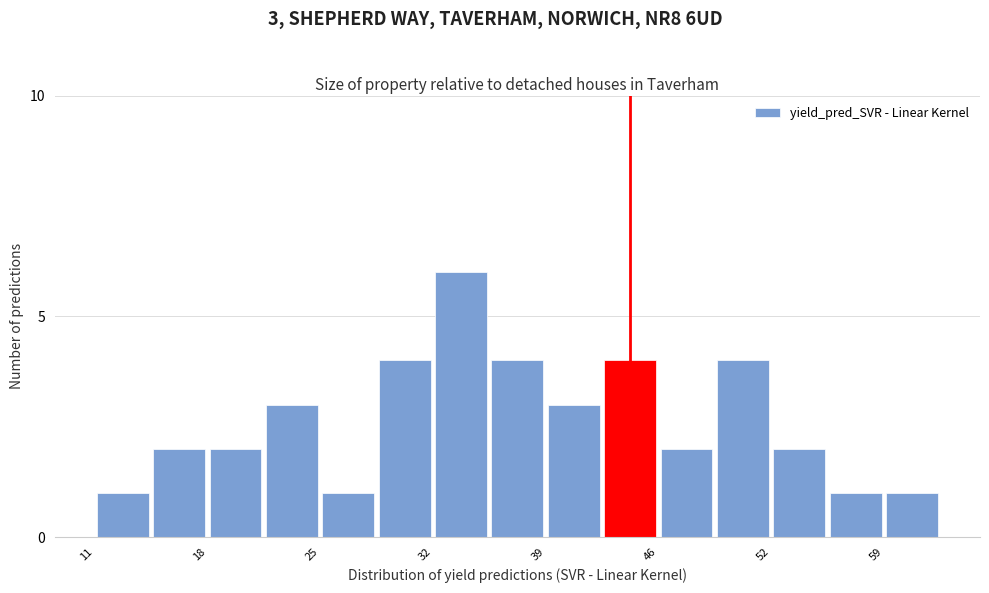

Read against the x-axis, roughly where is the centre of the tallest bar?

33